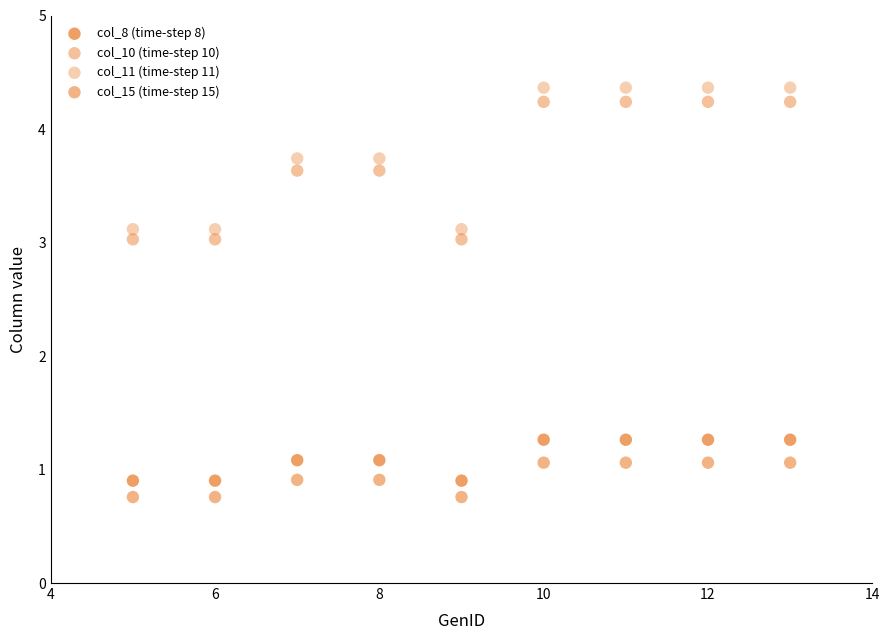

How many points are shown in the scatter plot?

36